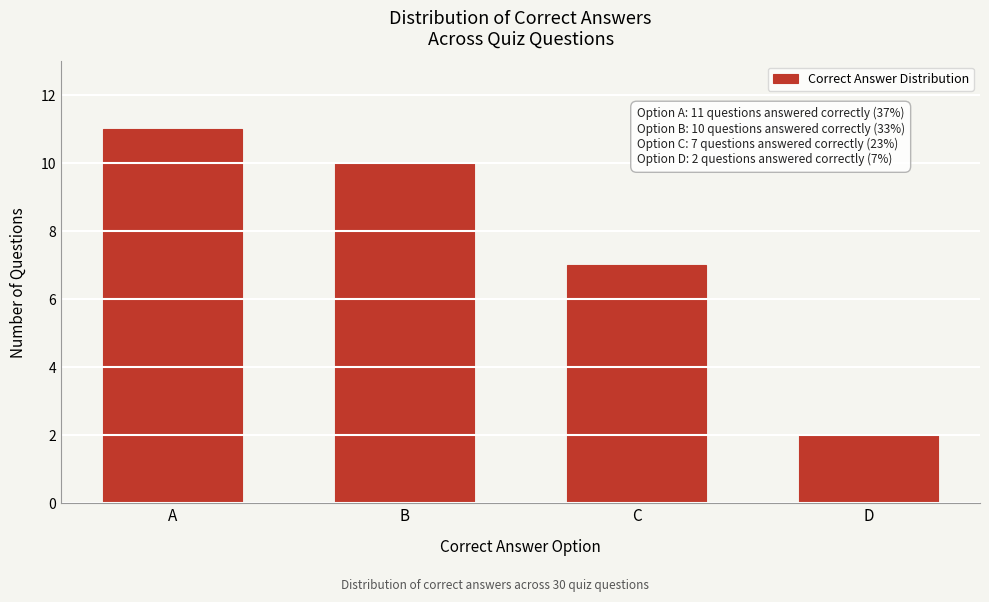

Reading left to right, transcribe all the data shown in this chart.

A=11	B=10	C=7	D=2